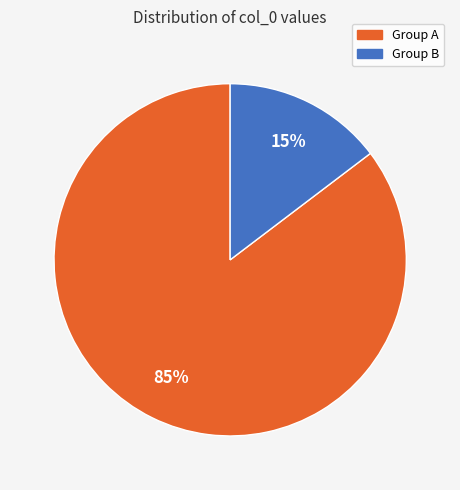

To the nearest percent, what is the average slice percentage?

50%